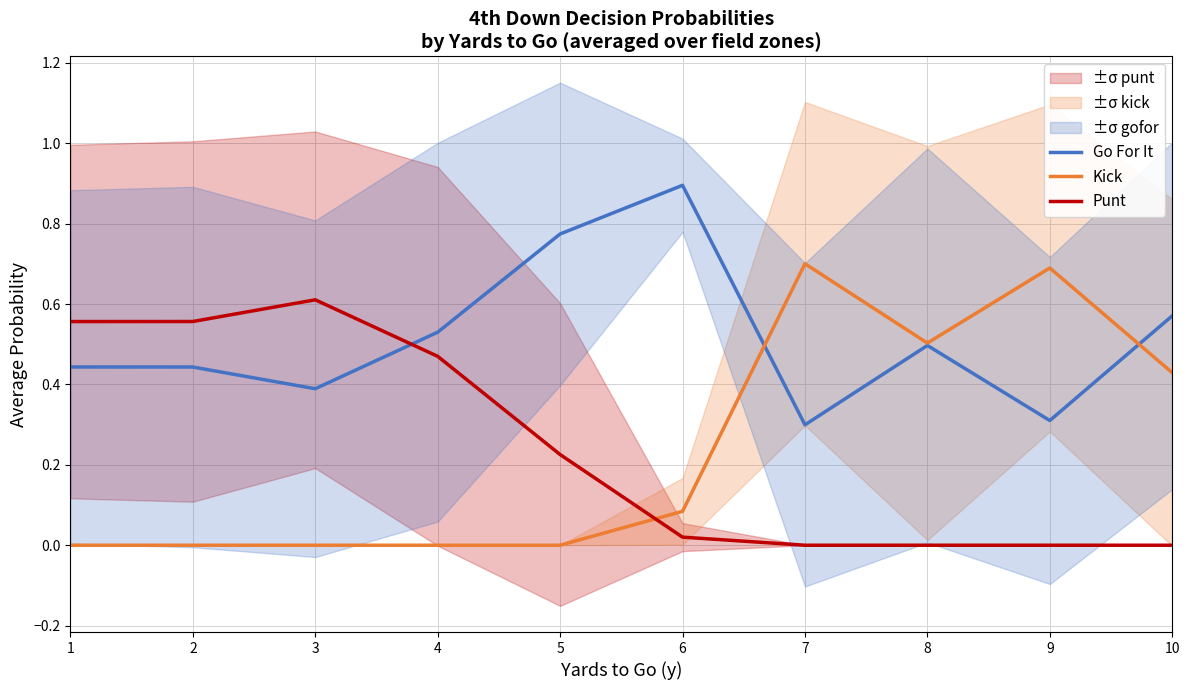

What is the sum of all Punt values?

2.4